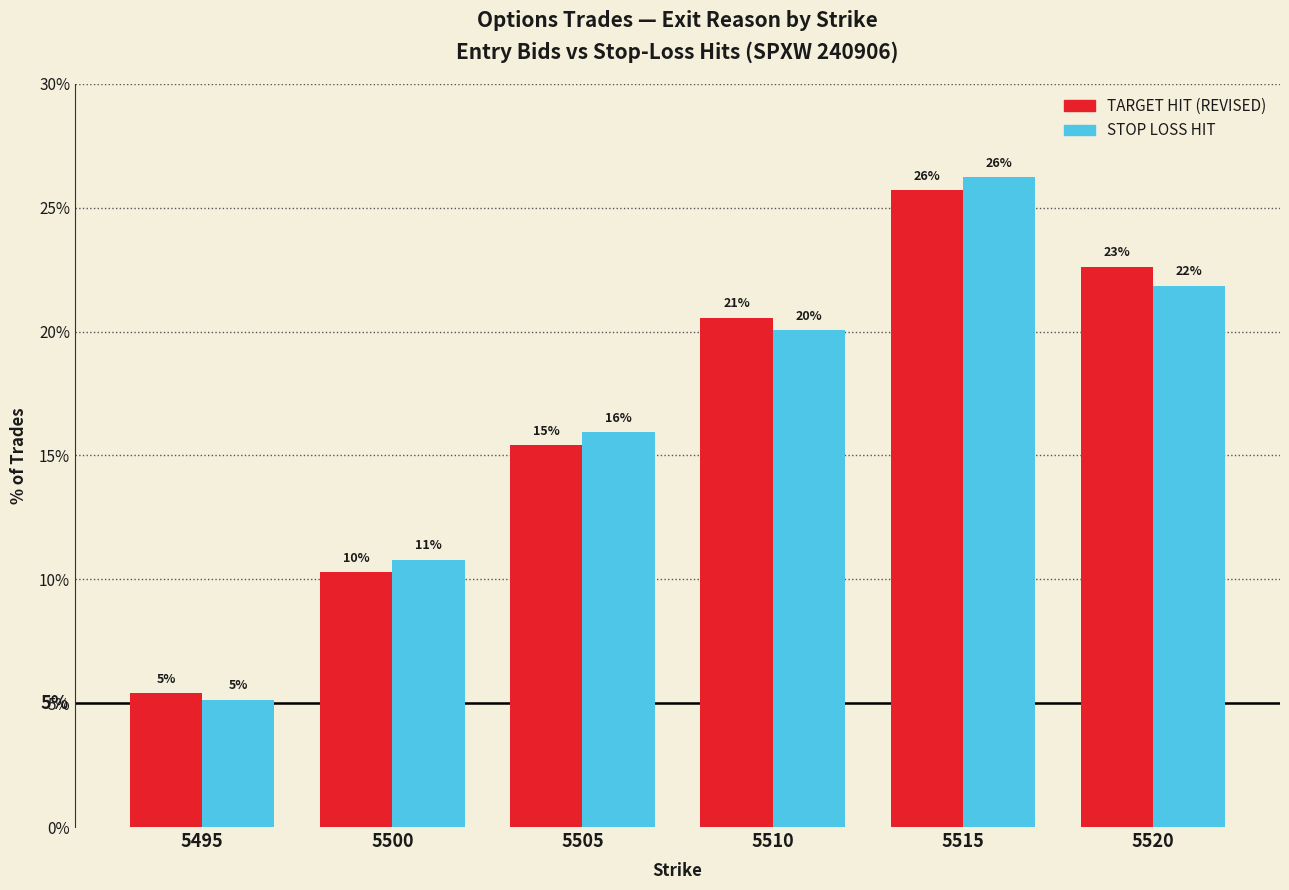

Reading left to right, list all the values displayed in this chart.

TARGET HIT (REVISED): 5495=5.4	5500=10.3	5505=15.4	5510=20.6	5515=25.7	5520=22.6
STOP LOSS HIT: 5495=5.1	5500=10.8	5505=15.9	5510=20.1	5515=26.2	5520=21.9